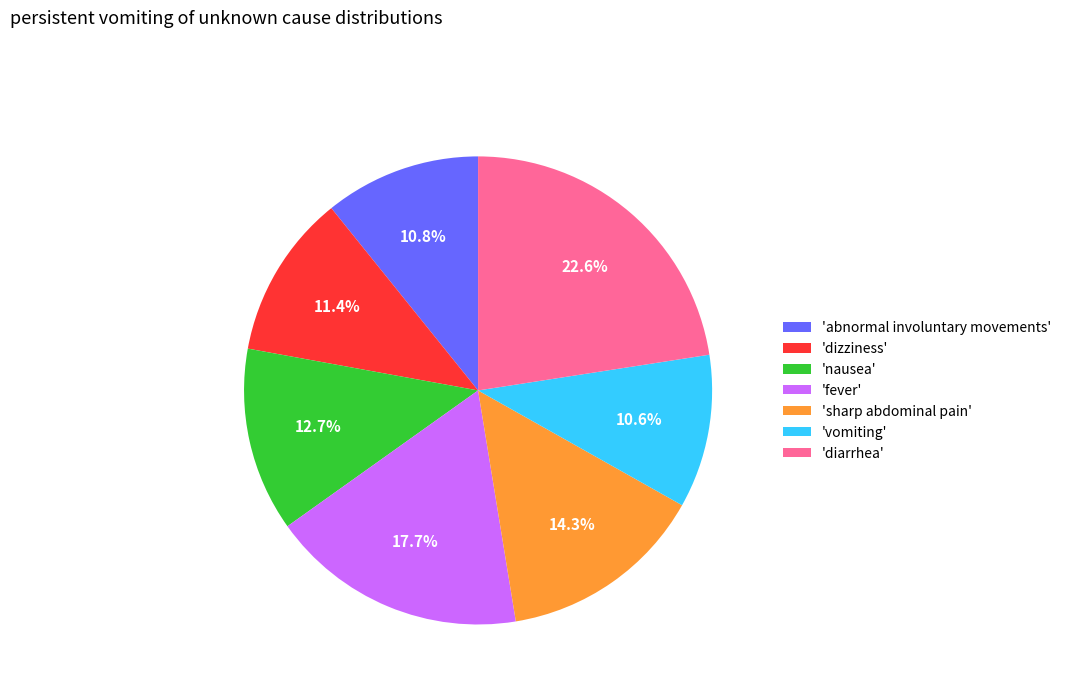

What percentage is NOT represented by 'sharp abdominal pain'?

85.7%